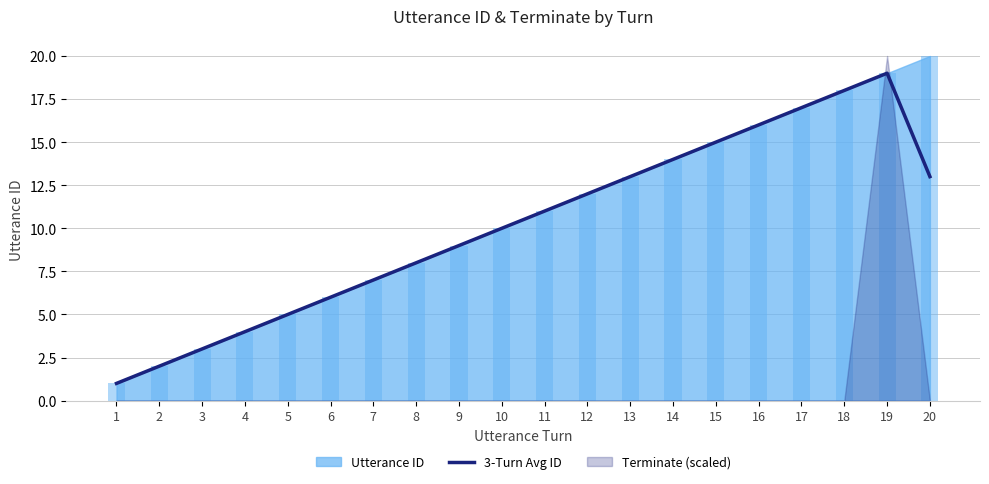

Which category has the highest value across all series?

19